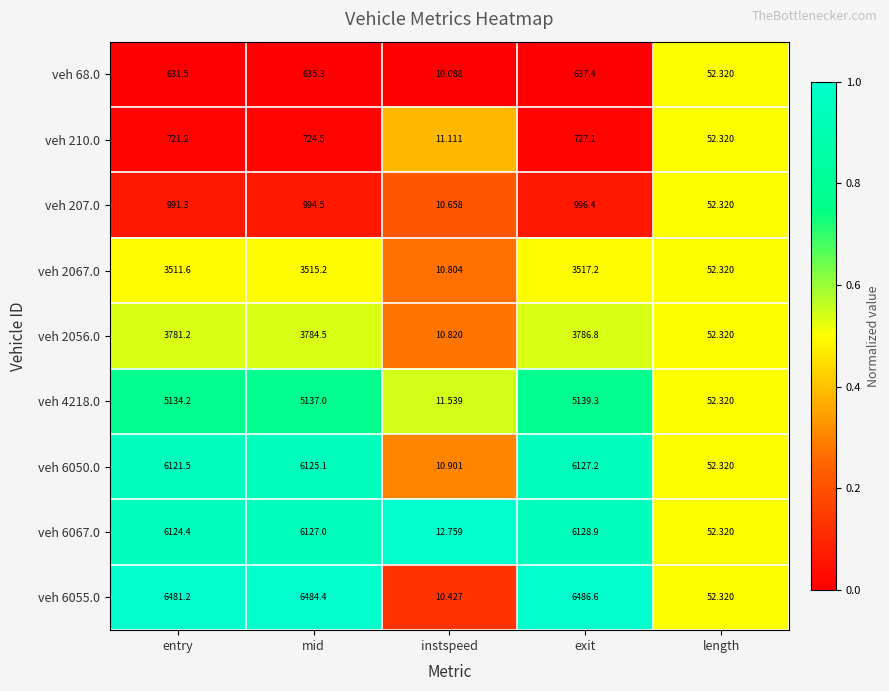

Is the value of veh 4218.0 at exit greater than the value of veh 210.0 at instspeed?

Yes